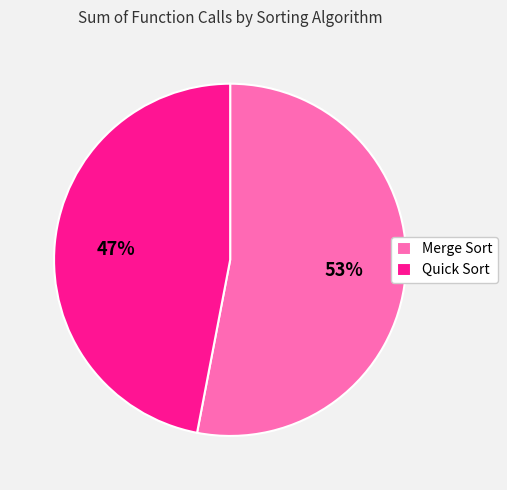

Rank the categories by value from lowest to highest.

Quick Sort, Merge Sort